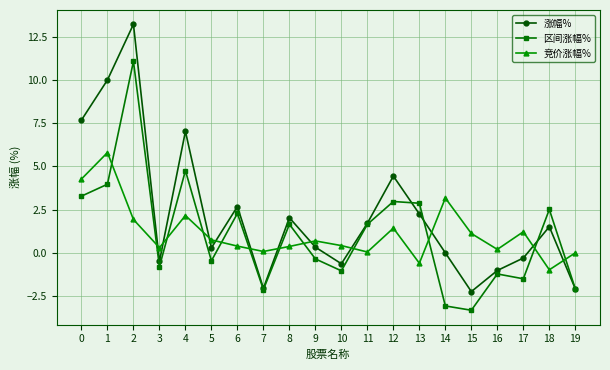

How many positive values does the 区间涨幅% series have?

10